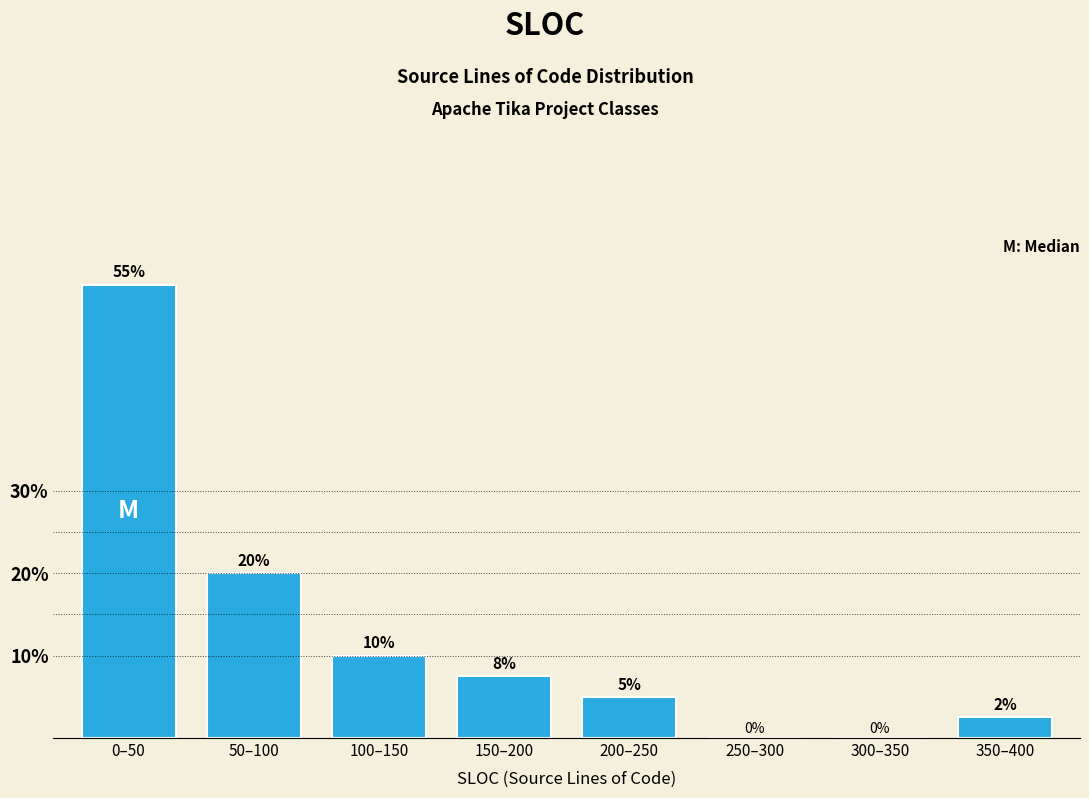

What is the sum of all values?

100.0